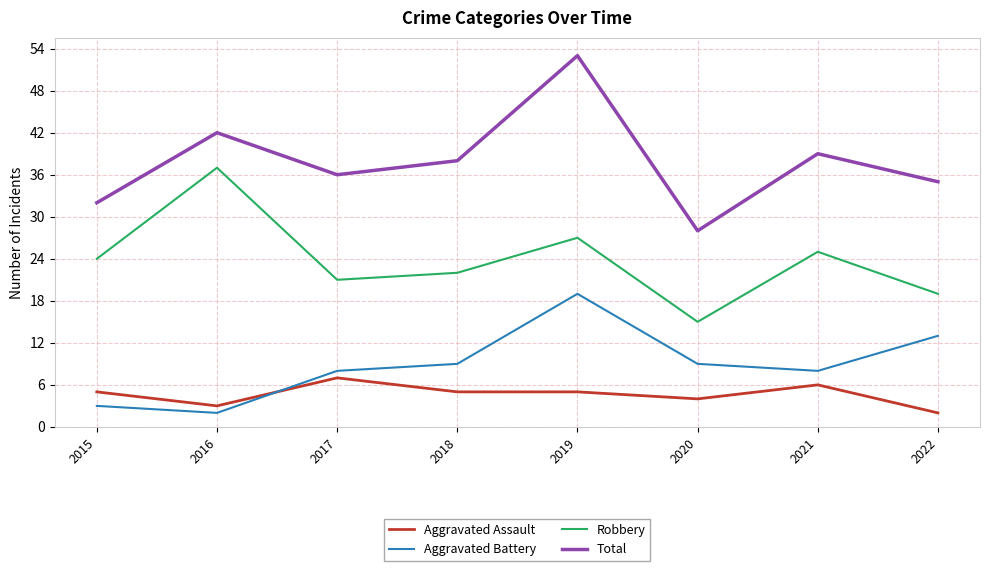

Reading left to right, what are all the values shown in this chart?

Aggravated Assault: 5	3	7	5	5	4	6	2
Aggravated Battery: 3	2	8	9	19	9	8	13
Robbery: 24	37	21	22	27	15	25	19
Total: 32	42	36	38	53	28	39	35